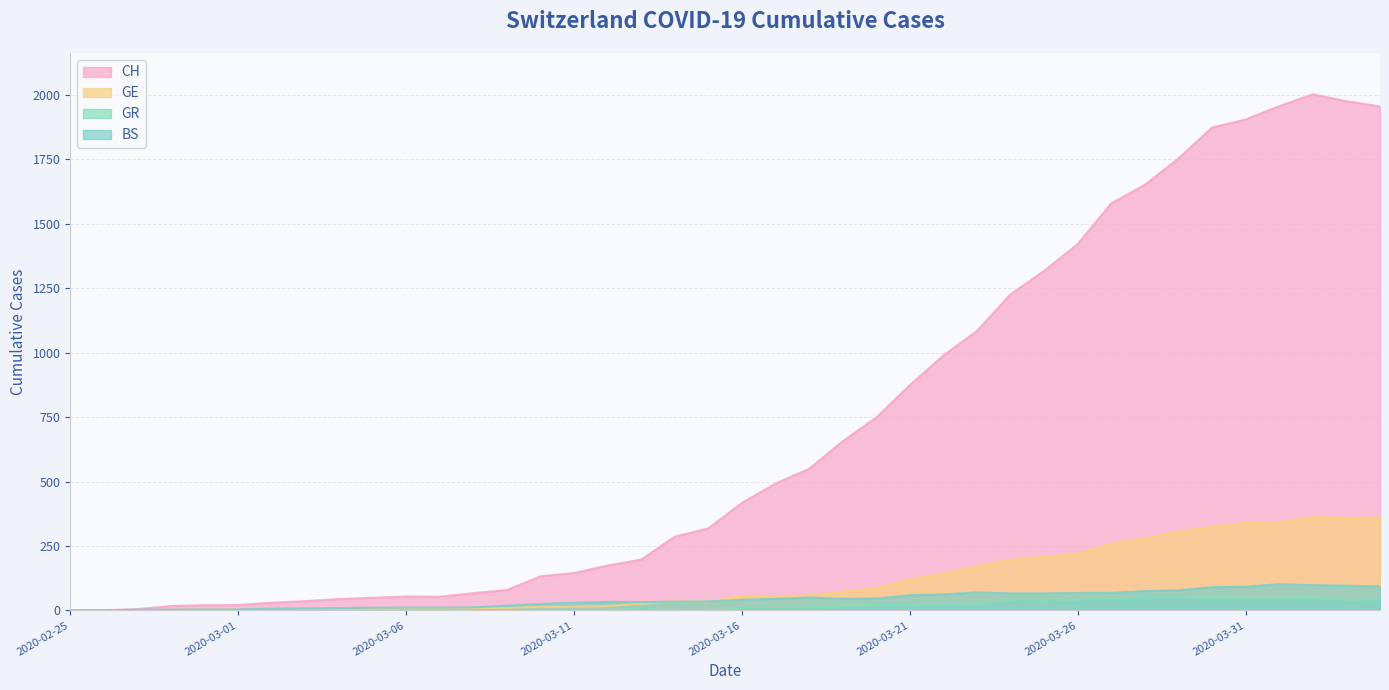

Reading right to left, transcribe all the data shown in this chart.

CH: 1955	1975	2002	1956	1904	1873	1753	1651	1579	1421	1317	1226	1084	989	874	748	656	549	492	417	318	286	197	174	145	132	79	67	53	54	49	44	36	30	21	20	17	5	1	0
GE: 360	359	362	342	341	325	306	280	259	220	208	197	171	143	120	87	73	58	56	56	34	35	26	17	14	14	10	9	7	7	5	4	4	3	3	3	2	1	1	0
GR: 42	41	49	48	48	49	52	52	47	41	37	38	24	24	21	21	16	11	8	8	0	0	8	0	0	0	0	0	0	0	0	0	0	0	0	0	0	0	0	0
BS: 93	96	98	102	92	90	78	75	68	68	66	66	70	62	59	46	45	50	45	41	35	34	32	33	30	25	18	12	11	11	11	9	8	7	4	4	3	3	0	0